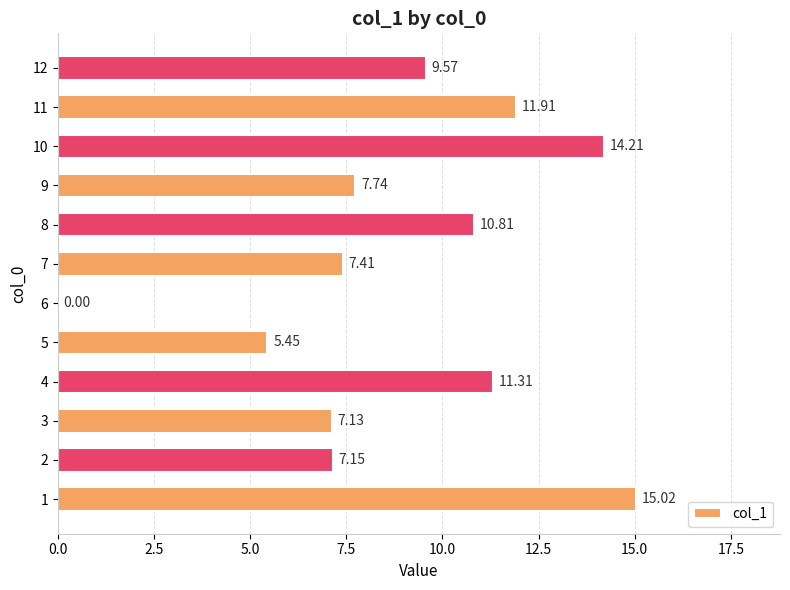

Which has a higher value, 11 or 7?

11